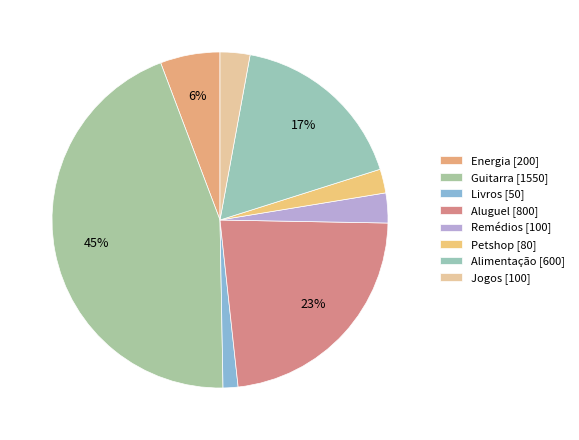

The Energia slice represents 1% of the pie. True or false?

False